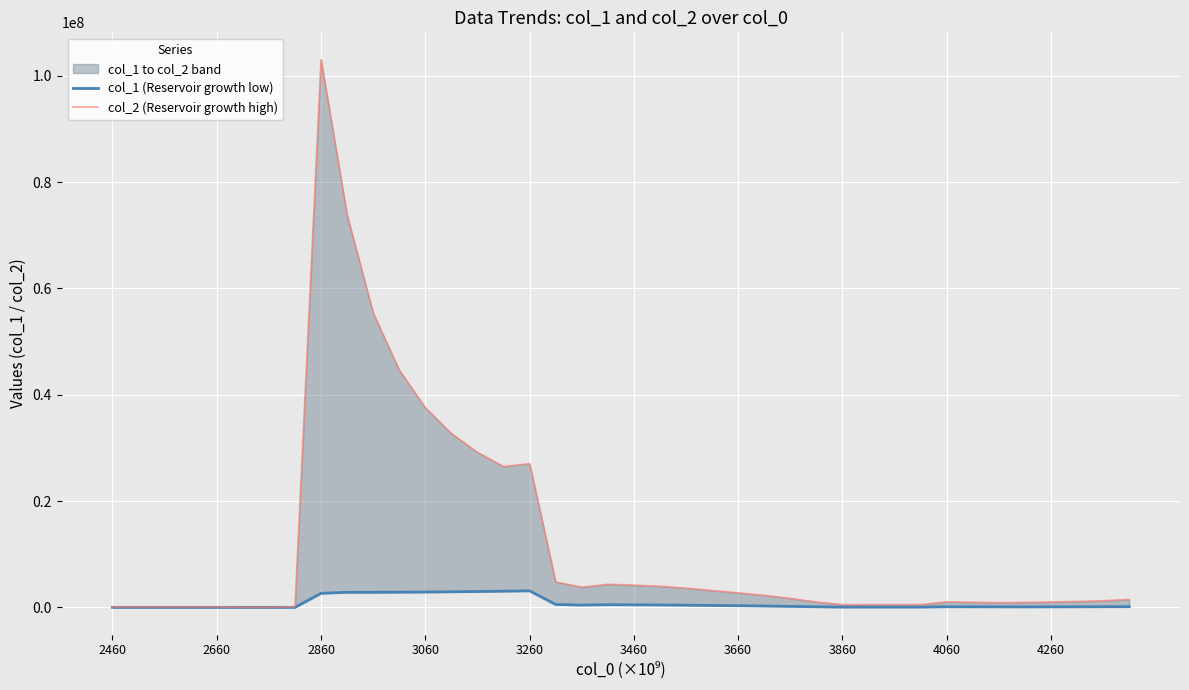

What is the total value across all series at 11?

47485043.4